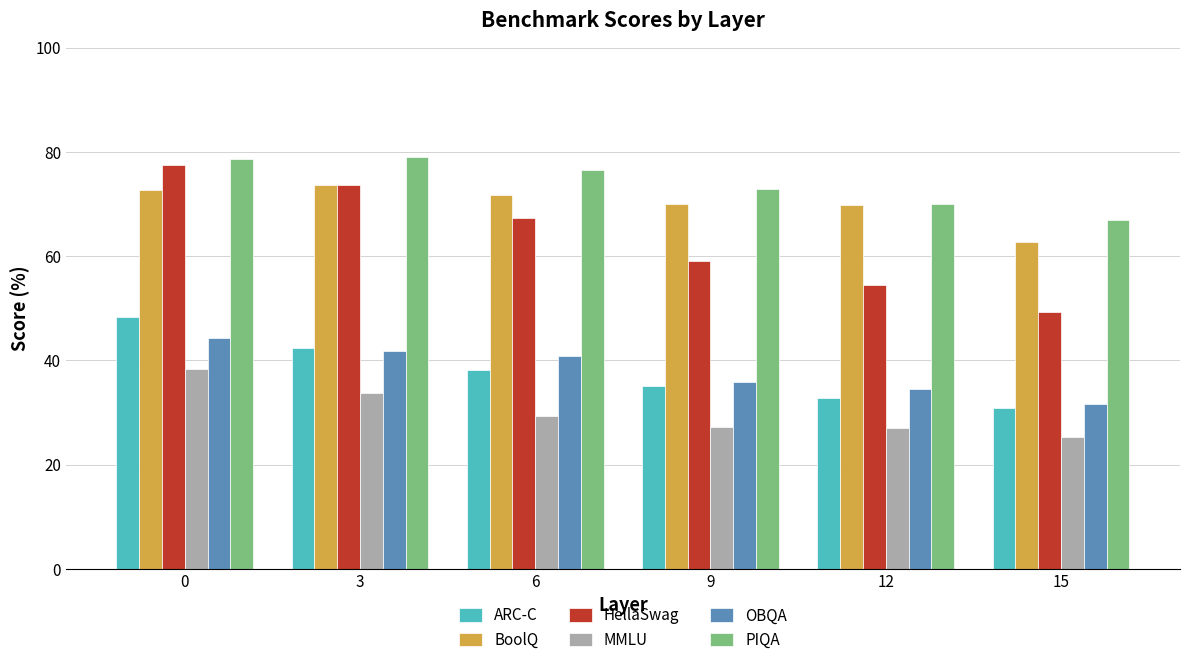

Is the value of ARC-C at 0 greater than the value of PIQA at 15?

No